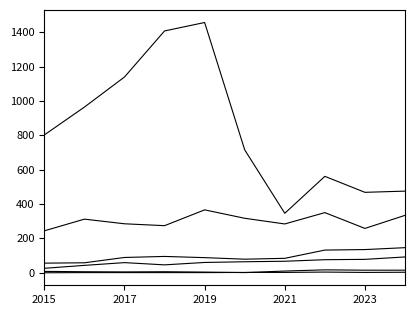

Is this an area chart (filled region under the line)?

No